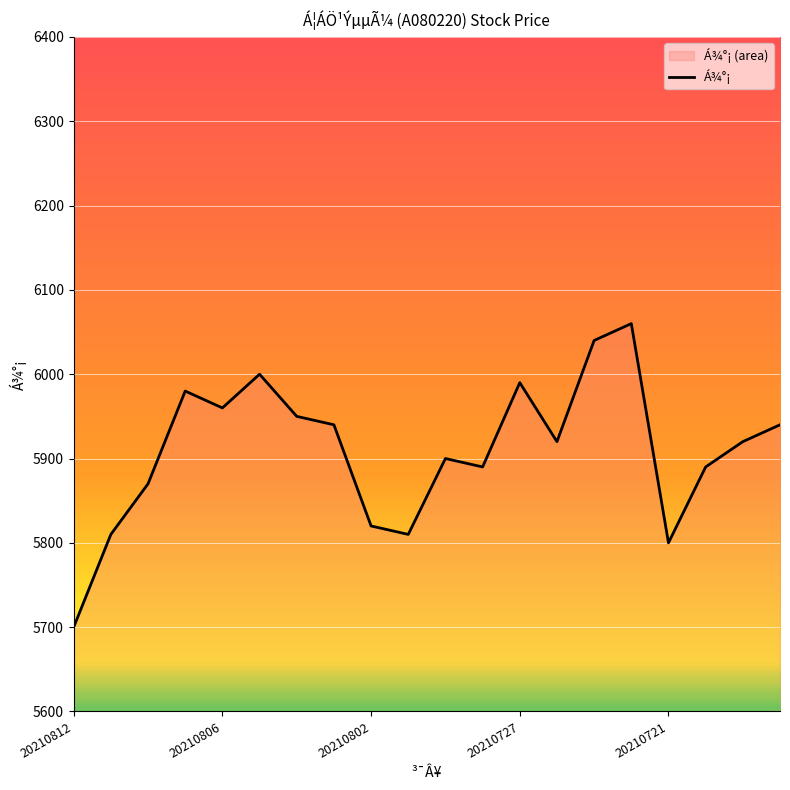

True or false: the data shows 2804 at 18.

False